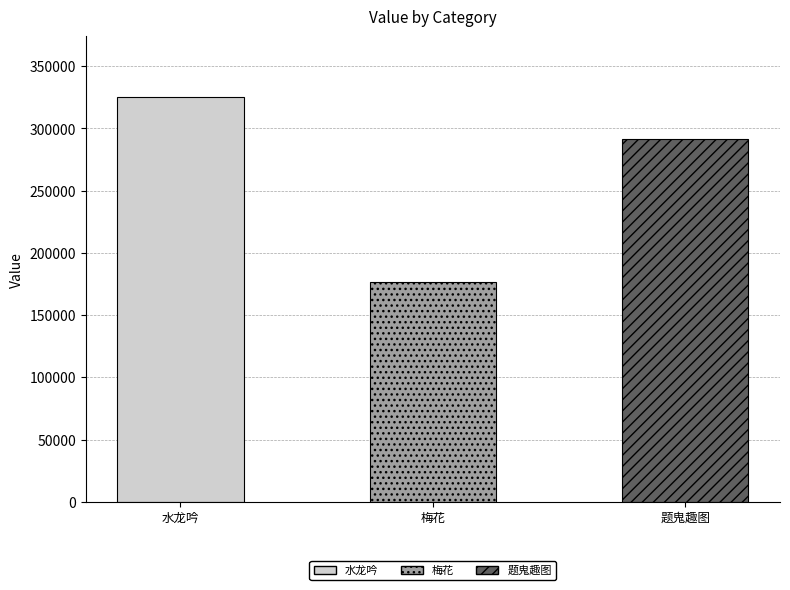

Reading left to right, list all the values displayed in this chart.

水龙吟·云光月色娟娟=325277	梅花·水光月色最相宜=176792	题鬼趣图·漆炬无光月色冥=291744